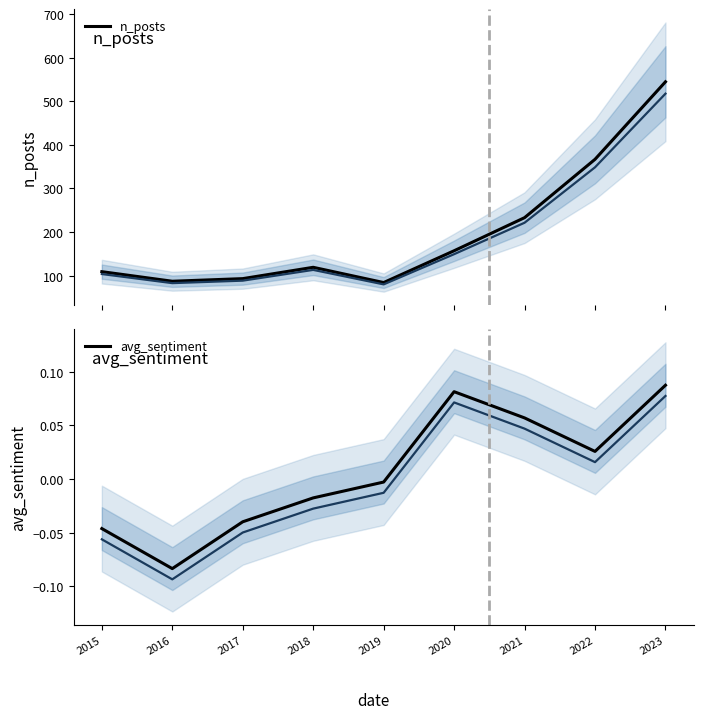

Rank the series by their average value, from highest to lowest.

n_posts, avg_sentiment